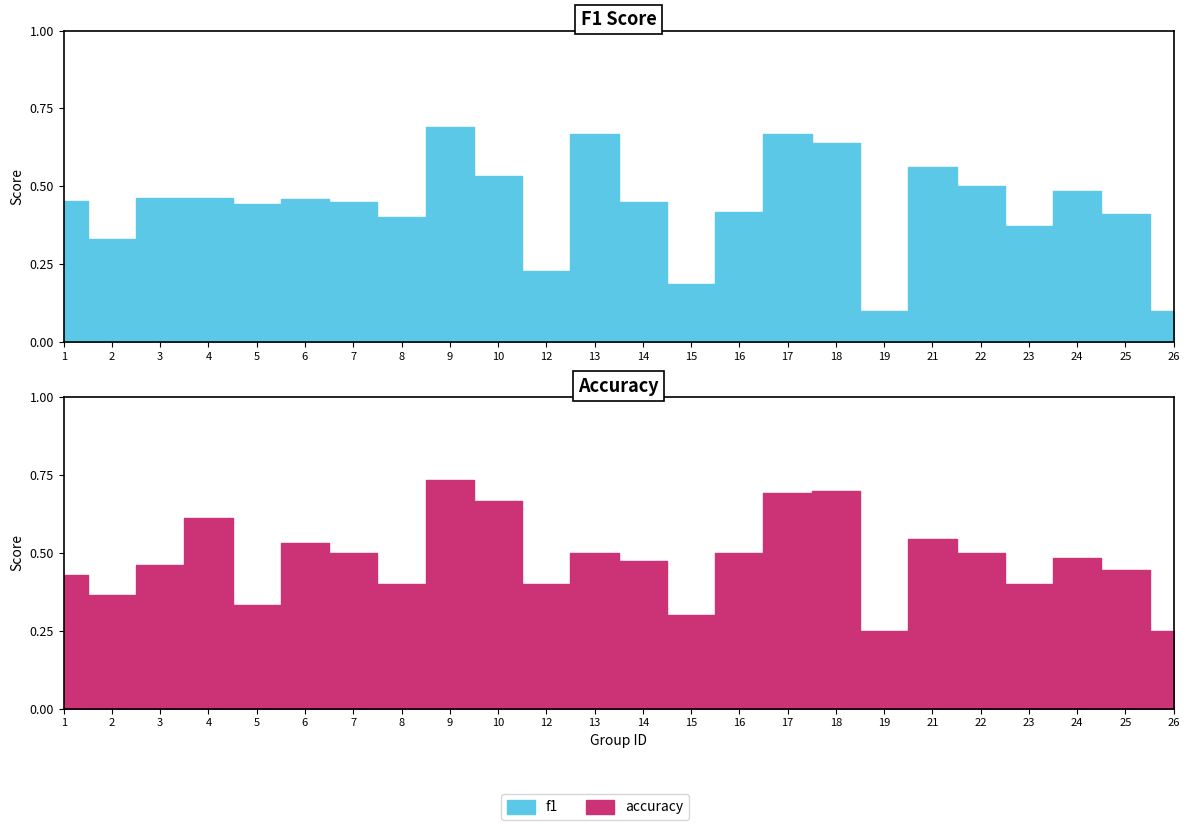

Which series has the largest total across all categories?

accuracy